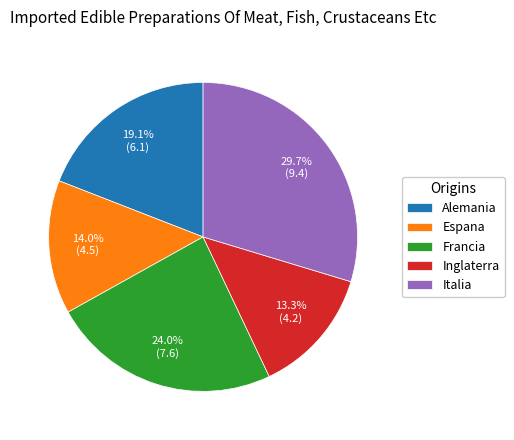

To the nearest percent, what is the combined percentage of Italia and Alemania?

49%